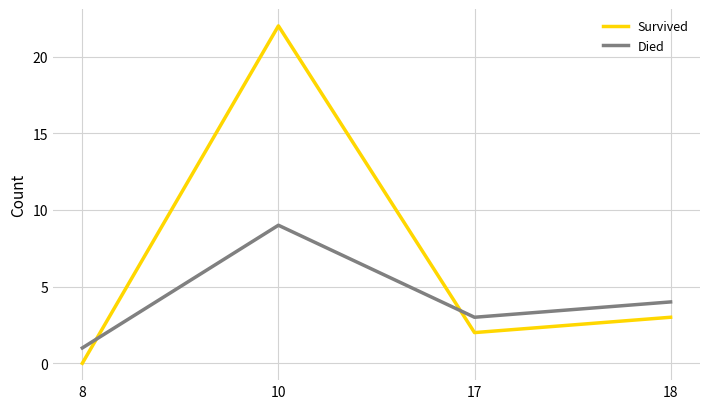

Reading left to right, extract all data points from this chart.

Survived: 8=0	10=22	17=2	18=3
Died: 8=1	10=9	17=3	18=4